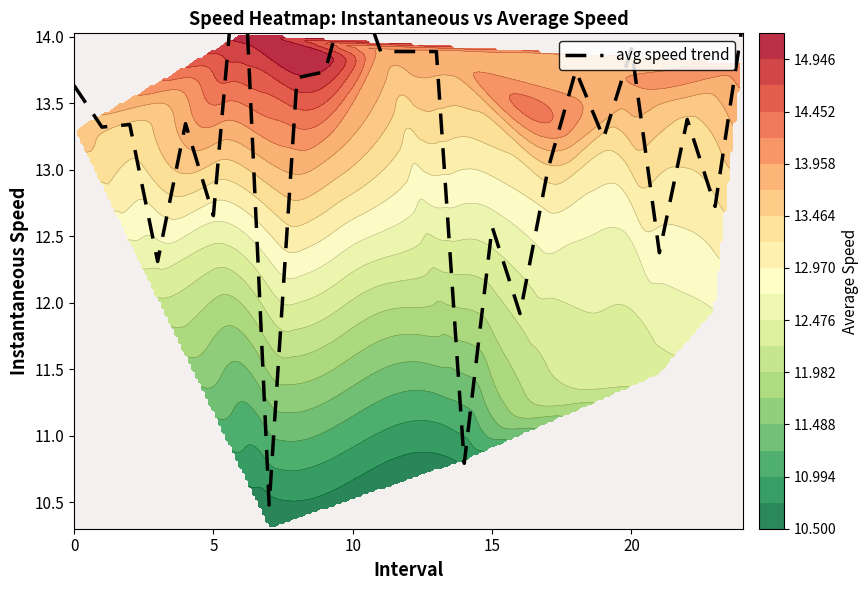

What is the sum of all values?

329.5